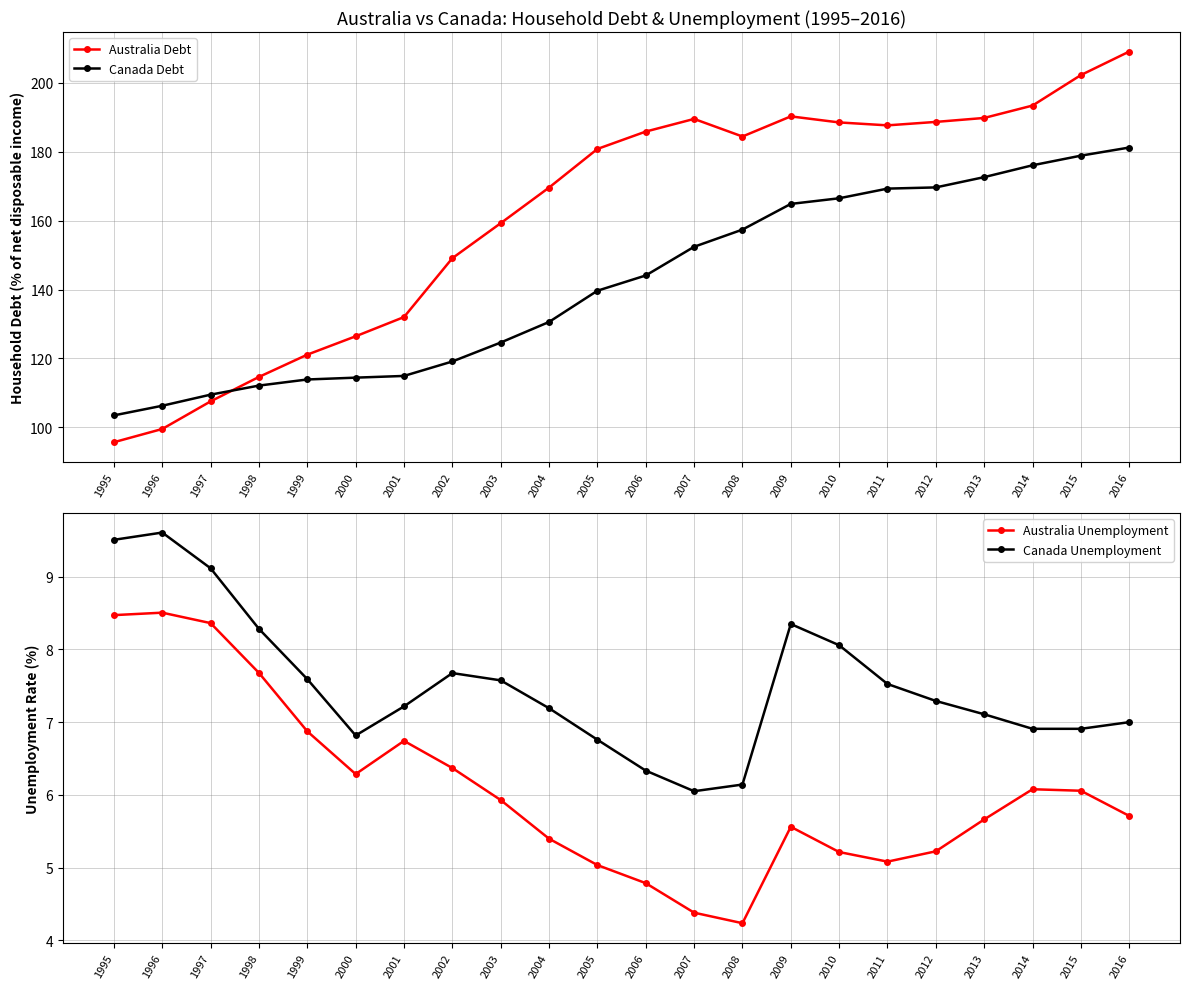

Which series has the widest spread of values?

Australia Debt